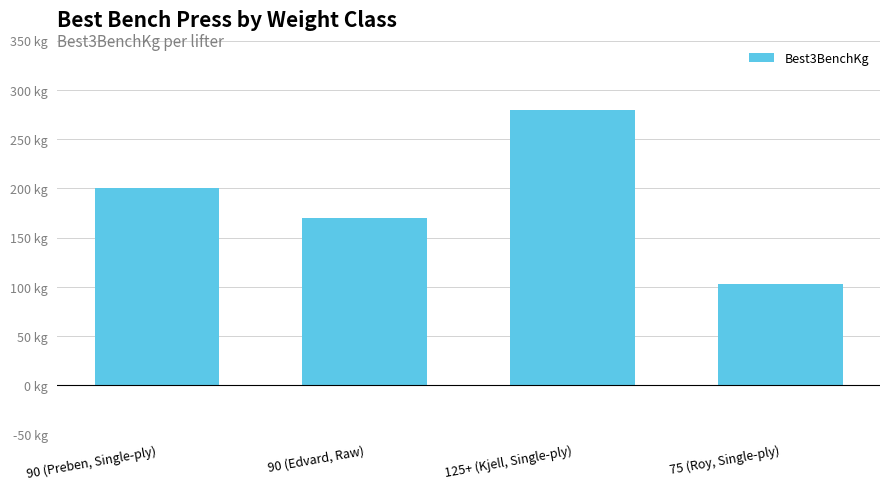

Rank the categories by value from lowest to highest.

75 (Roy, Single-ply), 90 (Edvard, Raw), 90 (Preben, Single-ply), 125+ (Kjell, Single-ply)